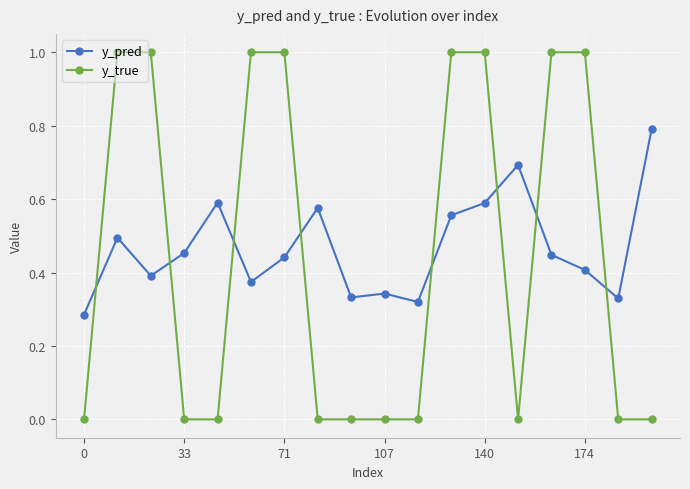

How many series are shown in this chart?

2